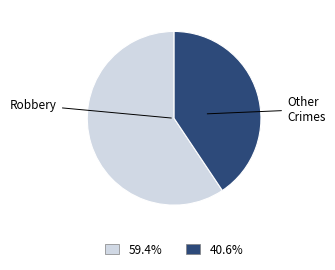

Approximately how many times larger is the value at Other Crimes compared to Robbery?

0.7